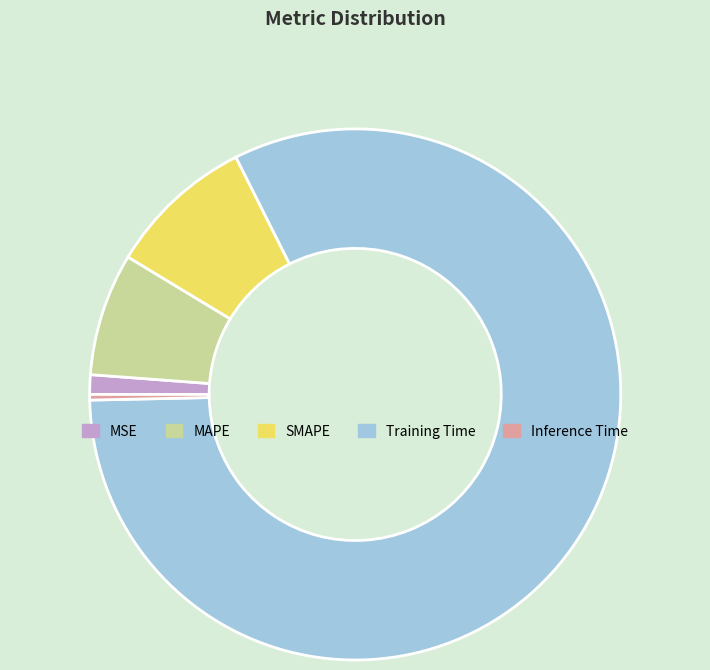

Between SMAPE and Inference Time, which is larger?

SMAPE